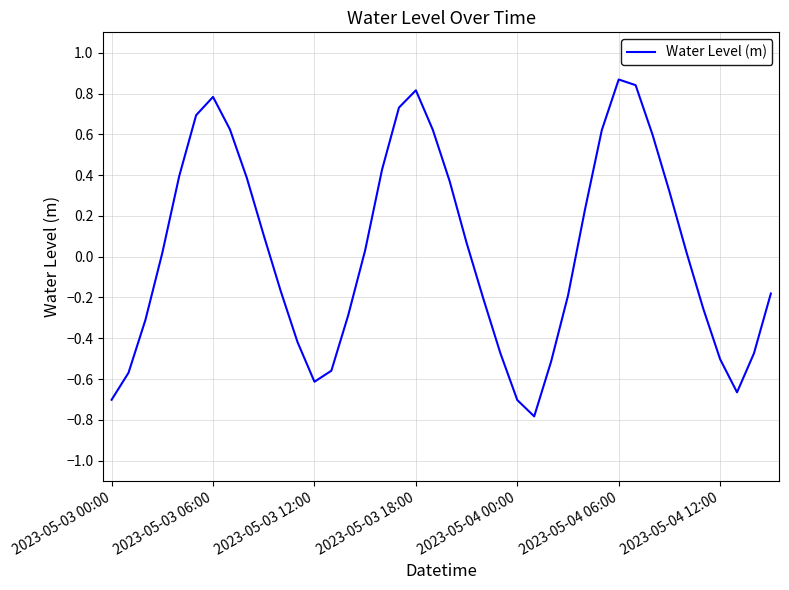

Is it true that the value at 2023-05-03 18:00 is 1.3?

False